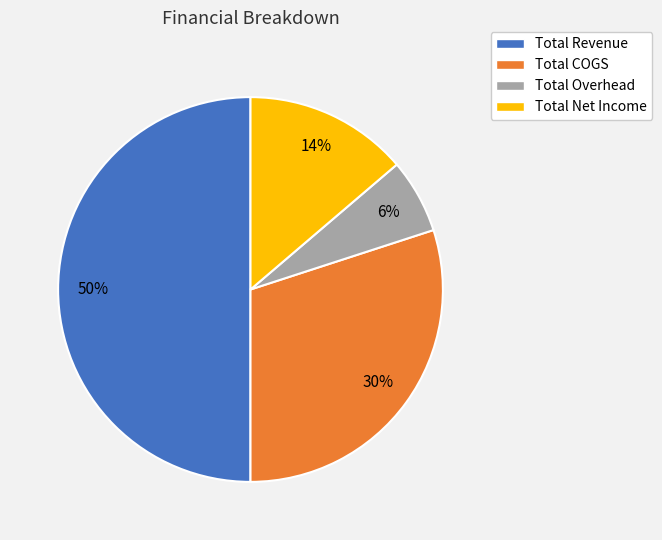

Rank the categories by value from highest to lowest.

Total Revenue, Total COGS, Total Net Income, Total Overhead